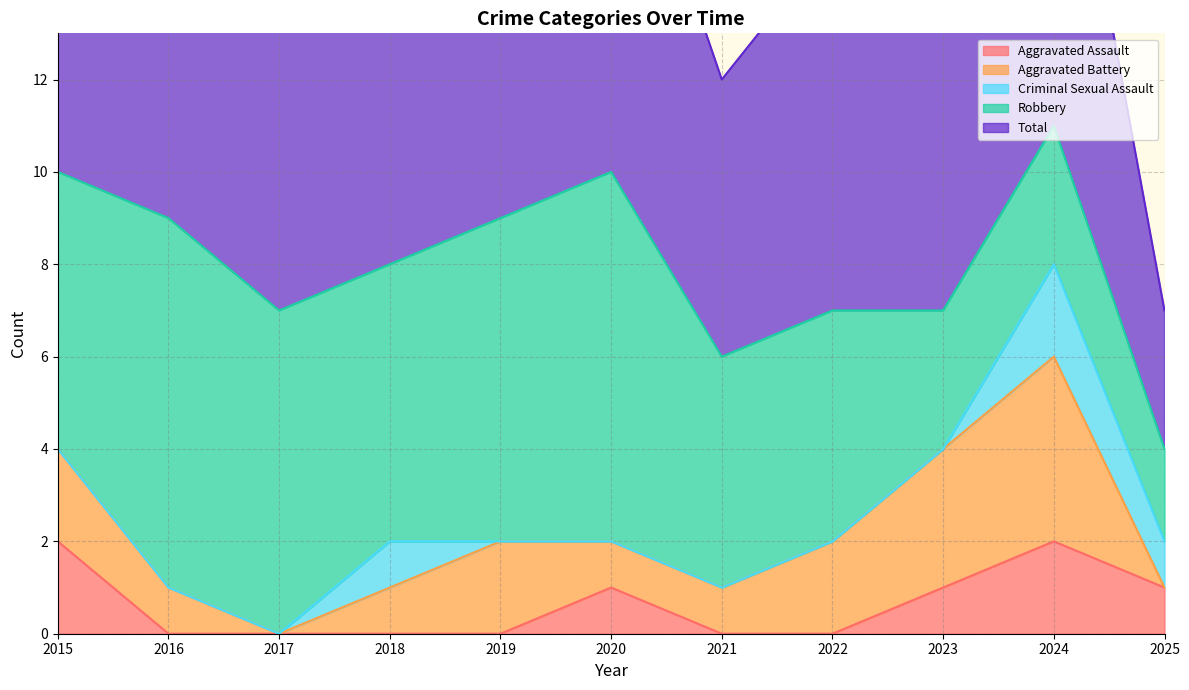

Count the Aggravated Assault values in the range 0 to 1.

9